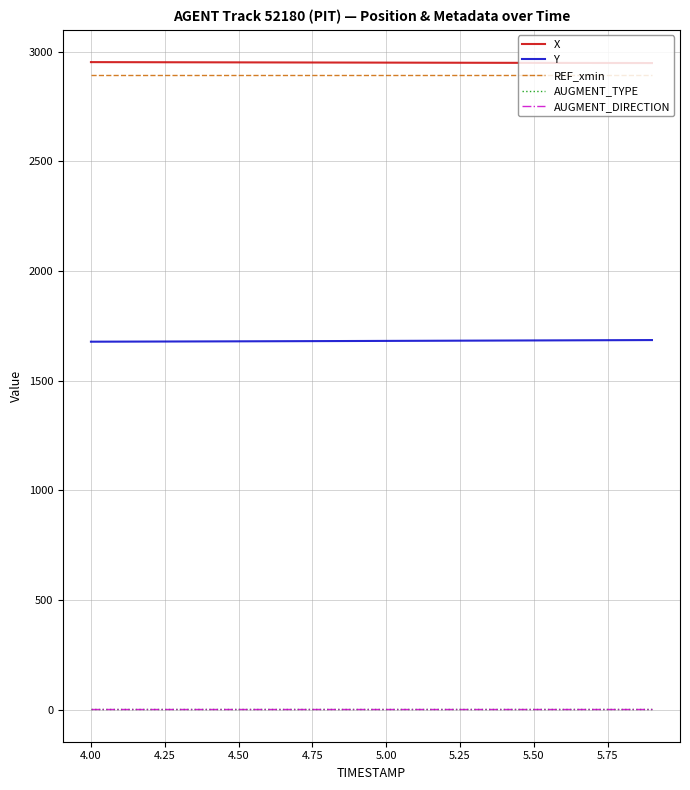

Which series has the largest range (max minus min)?

Y